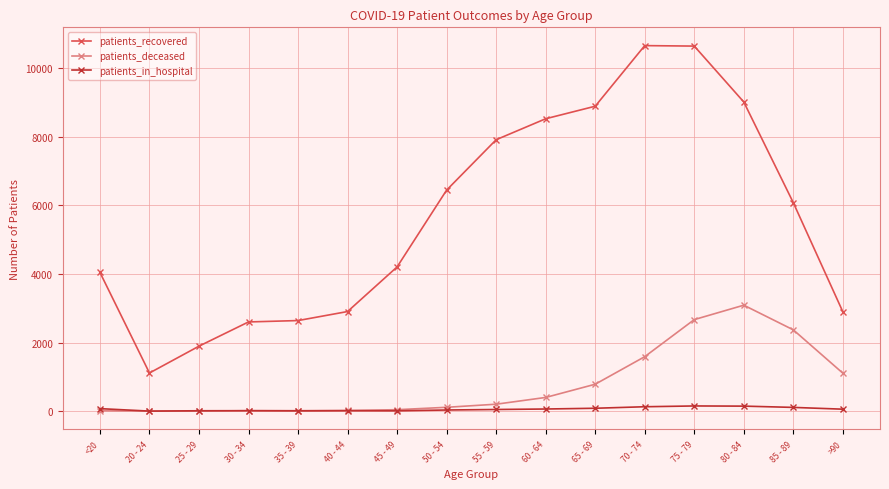

Is the value of patients_recovered at 30 - 34 greater than the value of patients_in_hospital at 70 - 74?

Yes